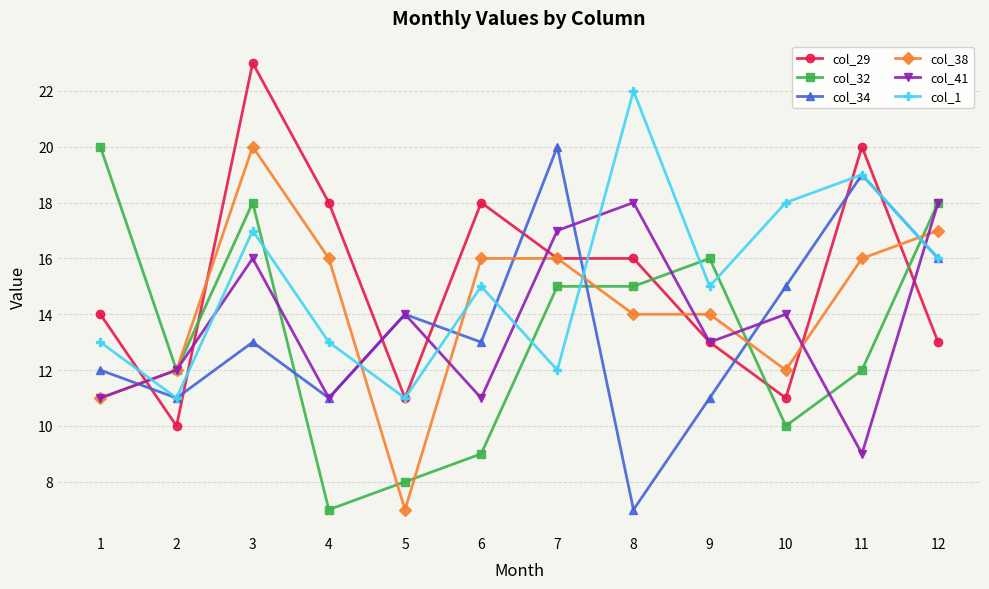

What is the total value across all series at 7?

96